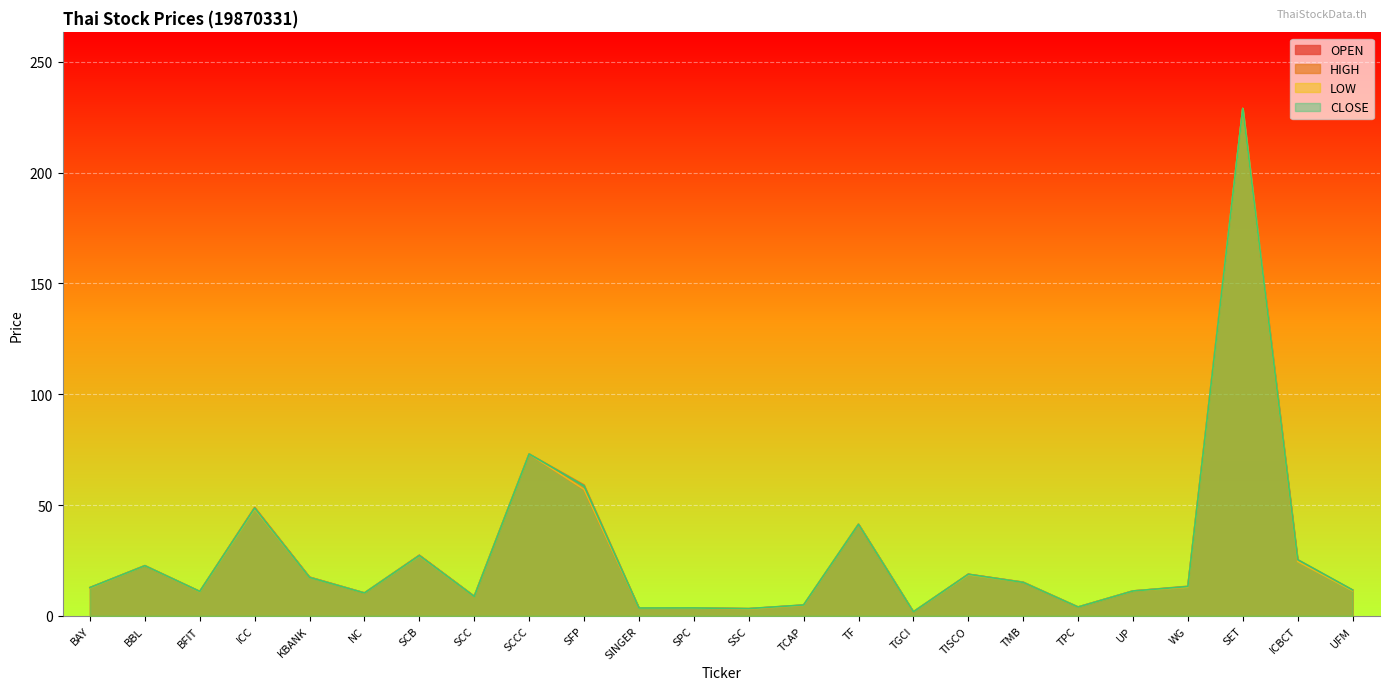

Reading left to right, list all the values displayed in this chart.

OPEN: BAY=12.8	BBL=22.7	BFIT=11.0	ICC=48.7	KBANK=17.5	NC=10.3	SCB=27.3	SCC=8.8	SCCC=73.1	SFP=57.1	SINGER=3.6	SPC=3.5	SSC=3.2	TCAP=4.8	TF=41.3	TGCI=1.8	TISCO=18.8	TMB=15.1	TPC=4.0	UP=11.2	WG=13.1	SET=229.0	ICBCT=24.8	UFM=11.6
HIGH: BAY=12.8	BBL=22.7	BFIT=11.0	ICC=49.0	KBANK=17.5	NC=10.3	SCB=27.3	SCC=8.8	SCCC=73.1	SFP=59.1	SINGER=3.6	SPC=3.6	SSC=3.3	TCAP=4.9	TF=41.3	TGCI=1.8	TISCO=18.8	TMB=15.2	TPC=4.0	UP=11.2	WG=13.4	SET=229.0	ICBCT=25.4	UFM=11.7
LOW: BAY=12.6	BBL=22.7	BFIT=10.9	ICC=48.4	KBANK=17.4	NC=10.3	SCB=27.1	SCC=8.8	SCCC=73.1	SFP=57.1	SINGER=3.5	SPC=3.5	SSC=3.1	TCAP=4.8	TF=41.3	TGCI=1.8	TISCO=18.6	TMB=15.1	TPC=4.0	UP=11.2	WG=13.0	SET=229.0	ICBCT=24.6	UFM=11.4
CLOSE: BAY=12.8	BBL=22.7	BFIT=11.0	ICC=48.7	KBANK=17.4	NC=10.3	SCB=27.2	SCC=8.8	SCCC=73.1	SFP=58.7	SINGER=3.6	SPC=3.6	SSC=3.3	TCAP=4.9	TF=41.3	TGCI=1.8	TISCO=18.8	TMB=15.1	TPC=4.0	UP=11.2	WG=13.3	SET=229.0	ICBCT=25.4	UFM=11.7